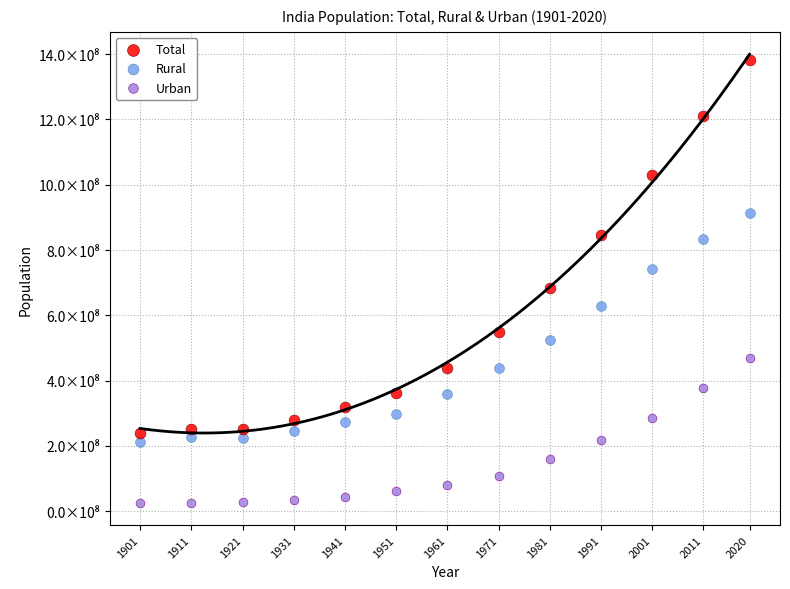

What are all the series names shown in the legend?

Total, Rural, Urban